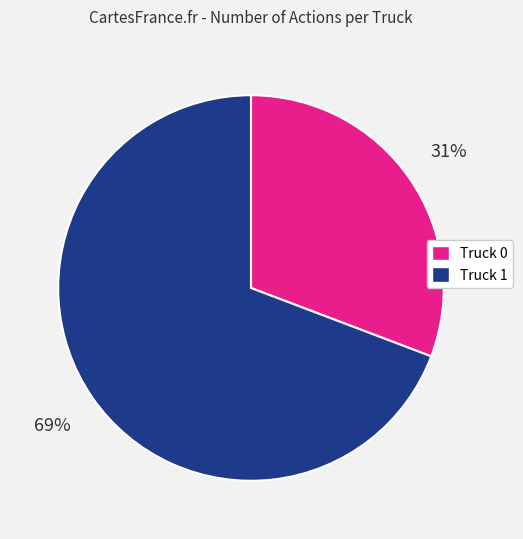

True or false: Truck 0 accounts for 31% of the total.

True